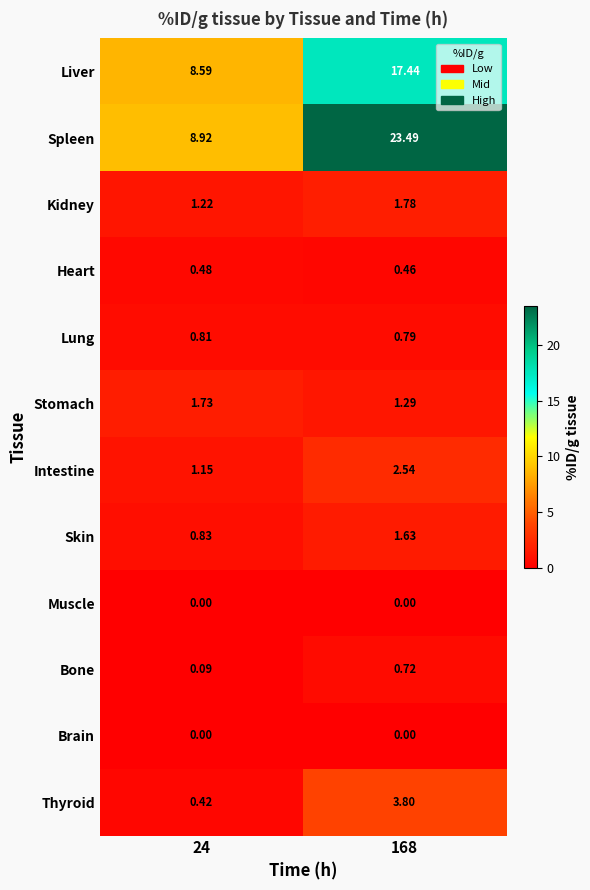

Is the value of Skin at 168 greater than the value of Heart at 168?

Yes